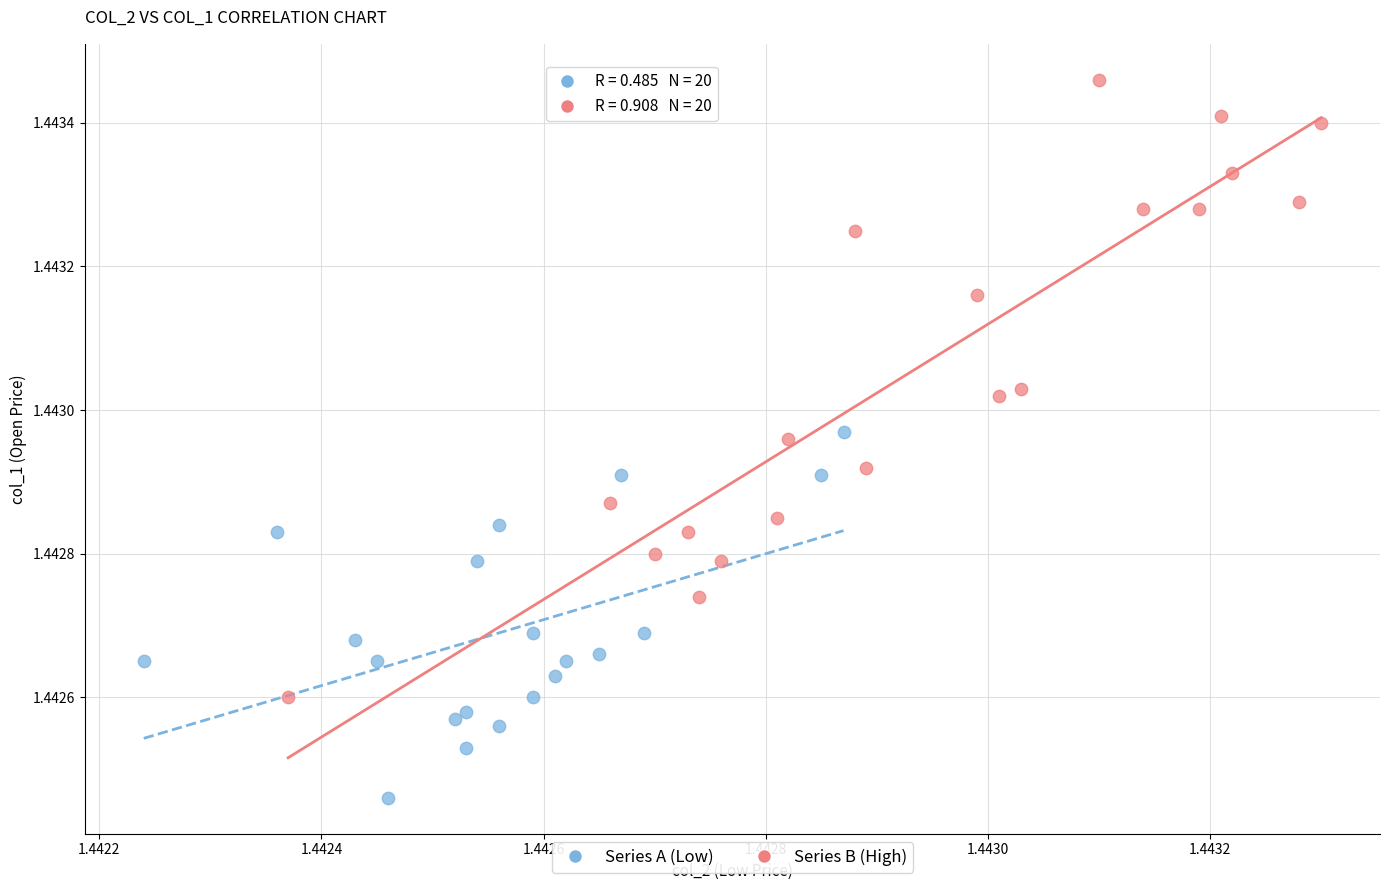

Which series has the largest Y range (max minus min)?

Series B (High)